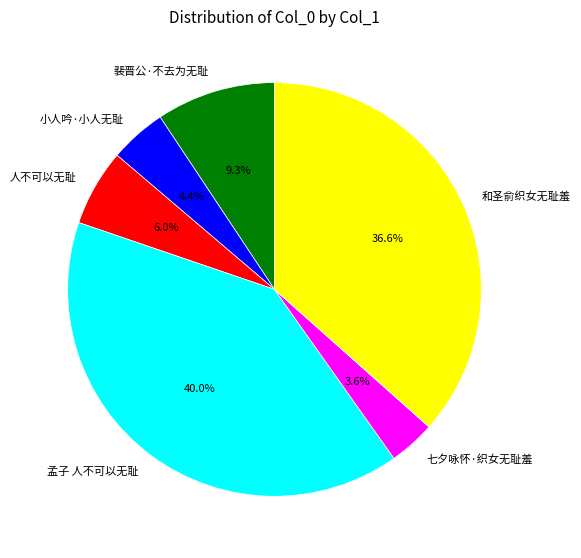

True or false: 七夕咏怀·织女无耻羞 accounts for 4% of the total.

True